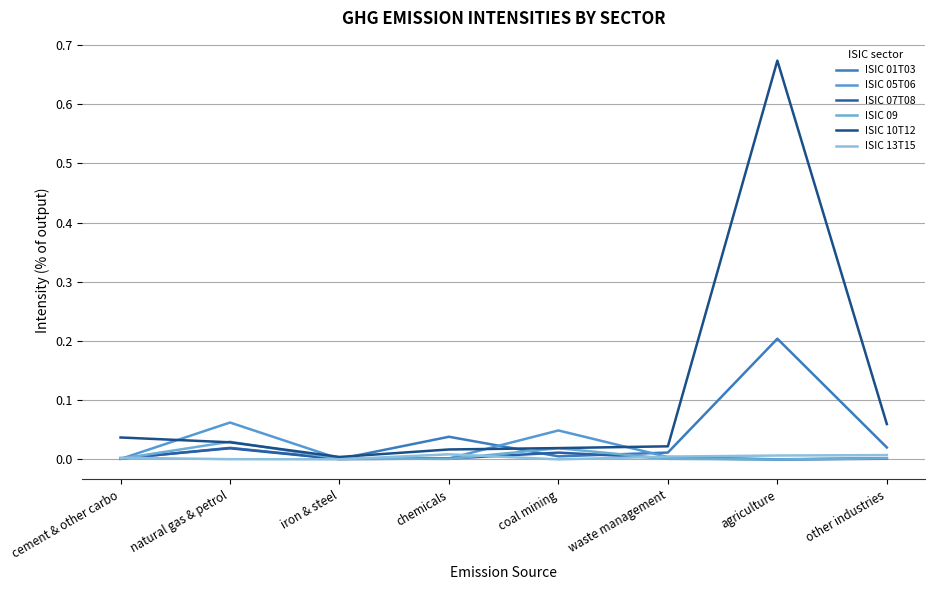

Between iron & steel and other industries, which series saw the biggest shift?

ISIC 10T12